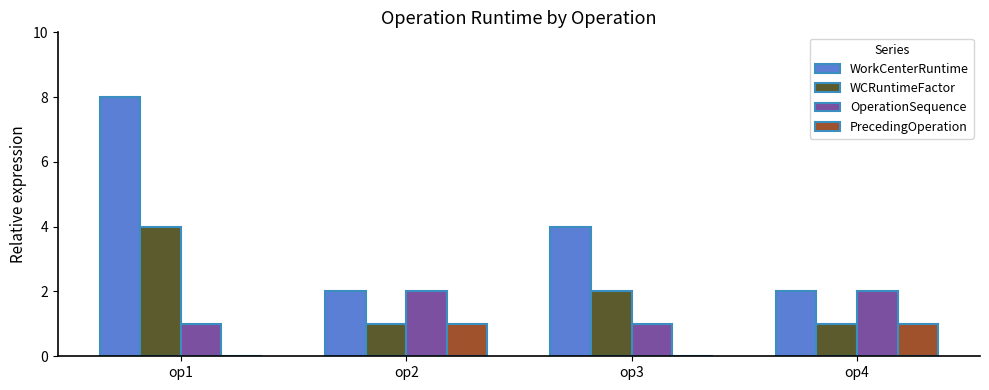

Does the chart contain stacked bars?

No